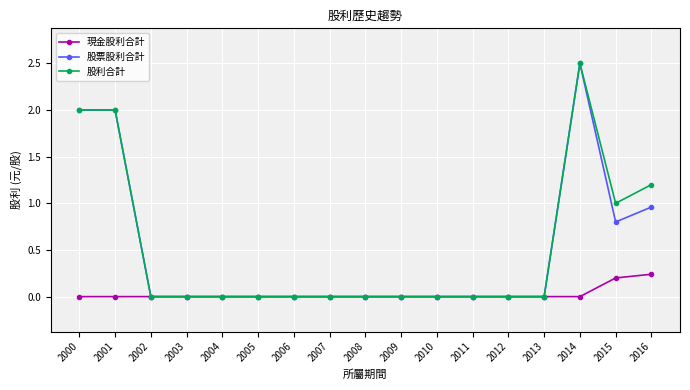

Is the value of 股票股利合計 at 2000 greater than the value of 股利合計 at 2002?

Yes